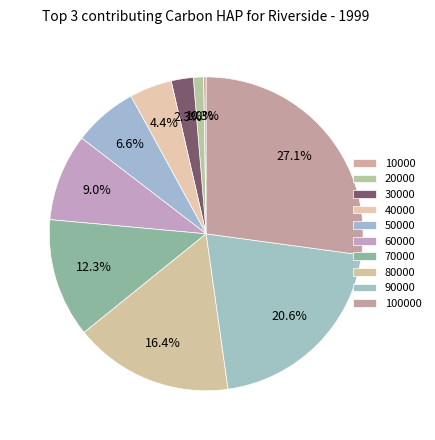

Rank the categories by value from highest to lowest.

100000, 90000, 80000, 70000, 60000, 50000, 40000, 30000, 20000, 10000